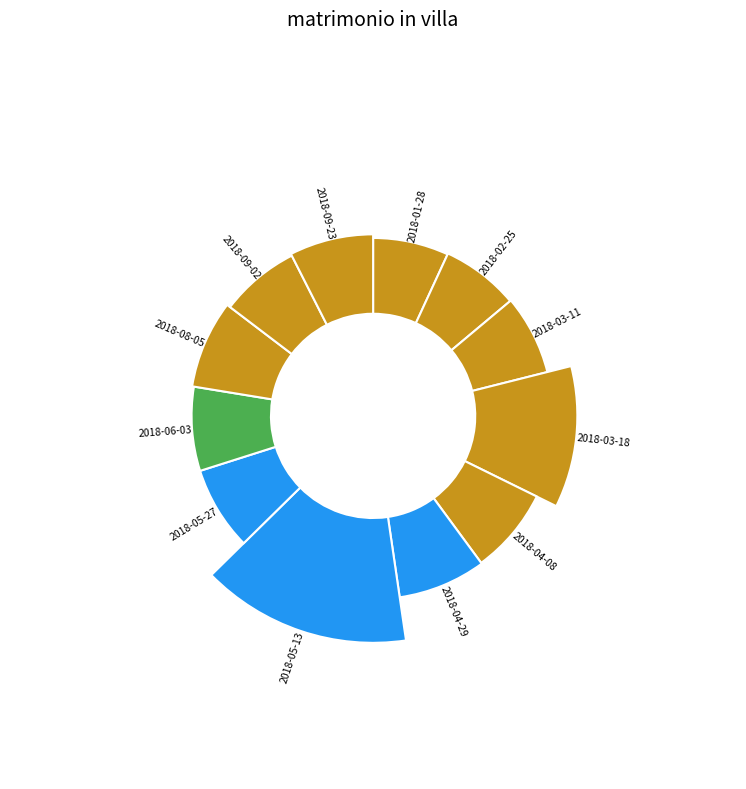

To the nearest percent, what percentage of the pie is 2018-05-27?

7%